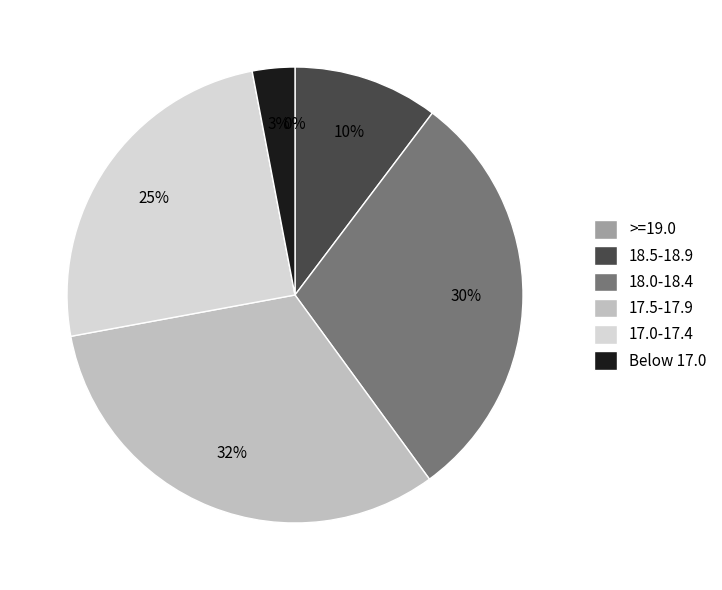

Does any single category account for the majority?

No